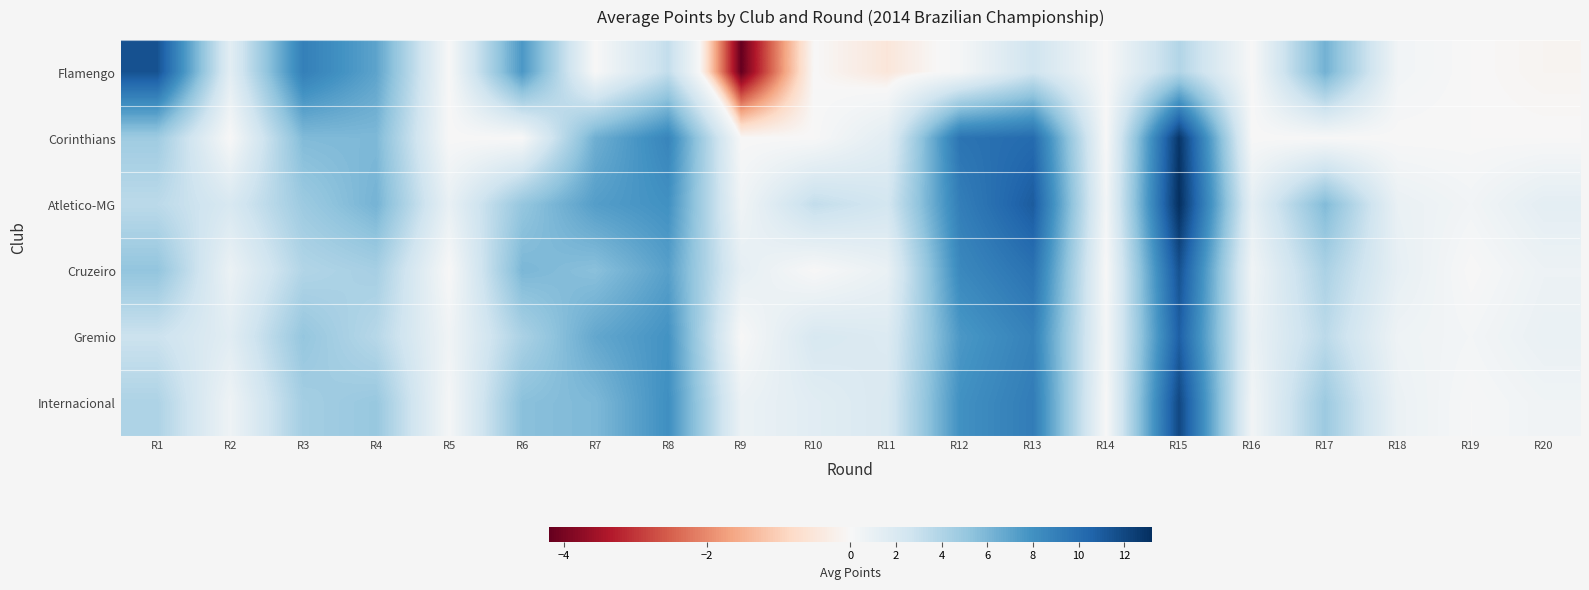

How many categories are shown in the chart?

20